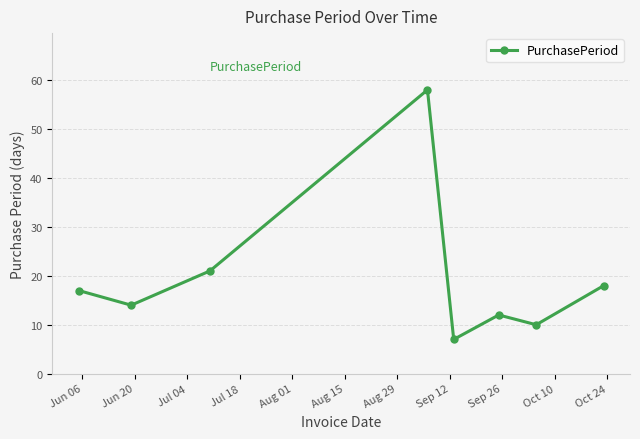

Reading left to right, what are all the values shown in this chart?

17	14	21	58	7	12	10	18